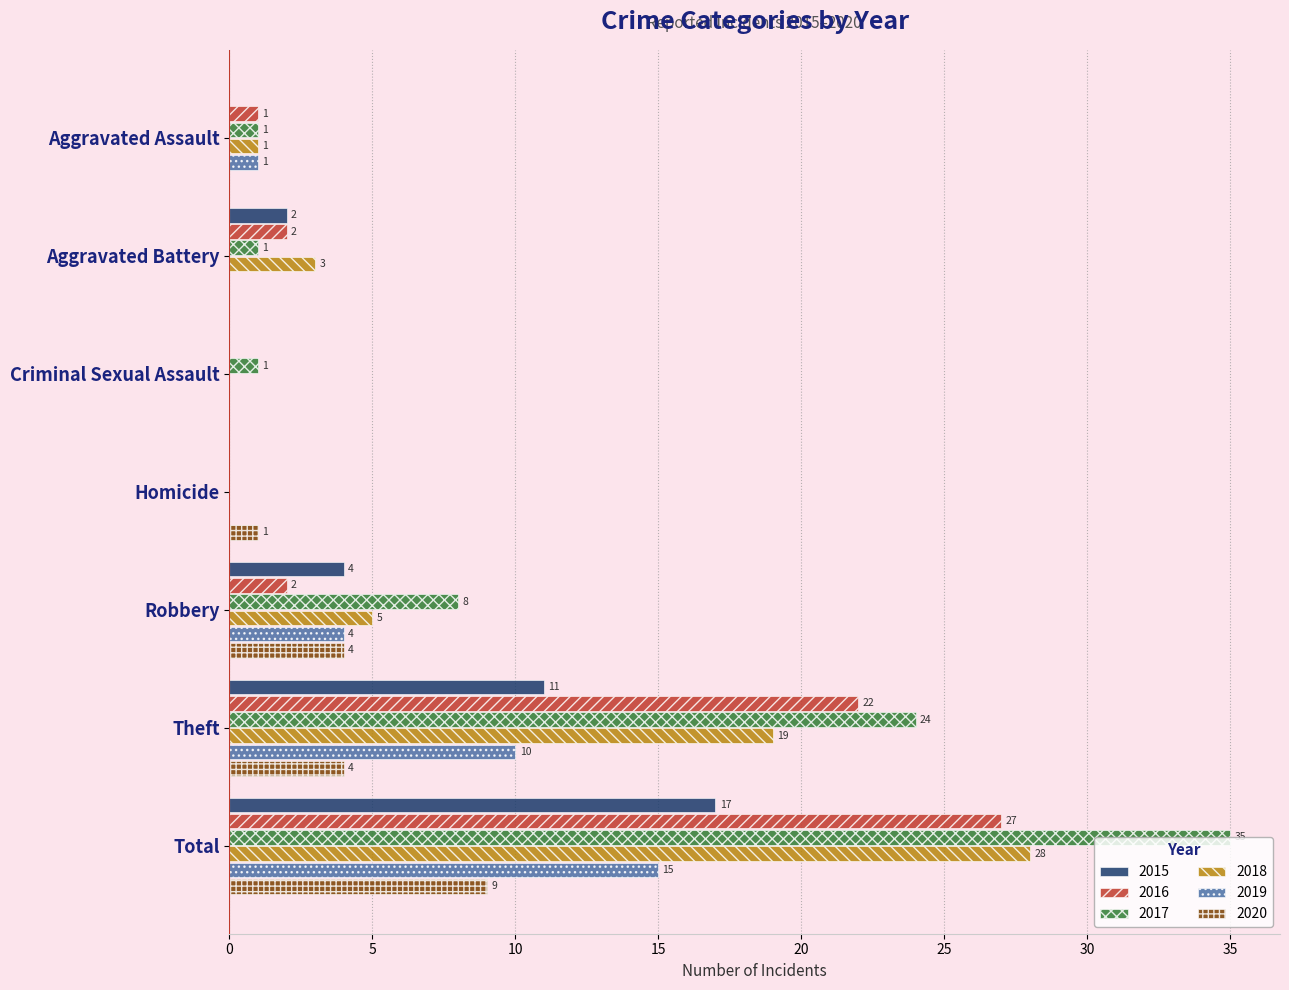

What are all the series names shown in the legend?

2015, 2016, 2017, 2018, 2019, 2020